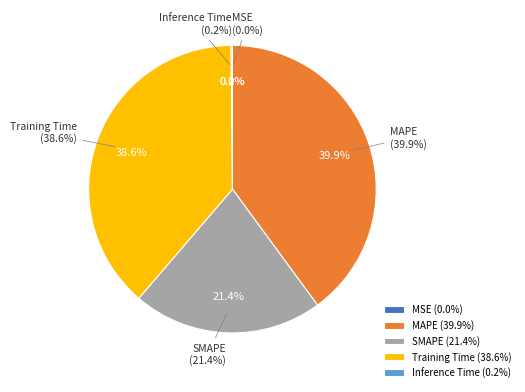

Rank the categories by value from lowest to highest.

MSE, Inference Time, SMAPE, Training Time, MAPE